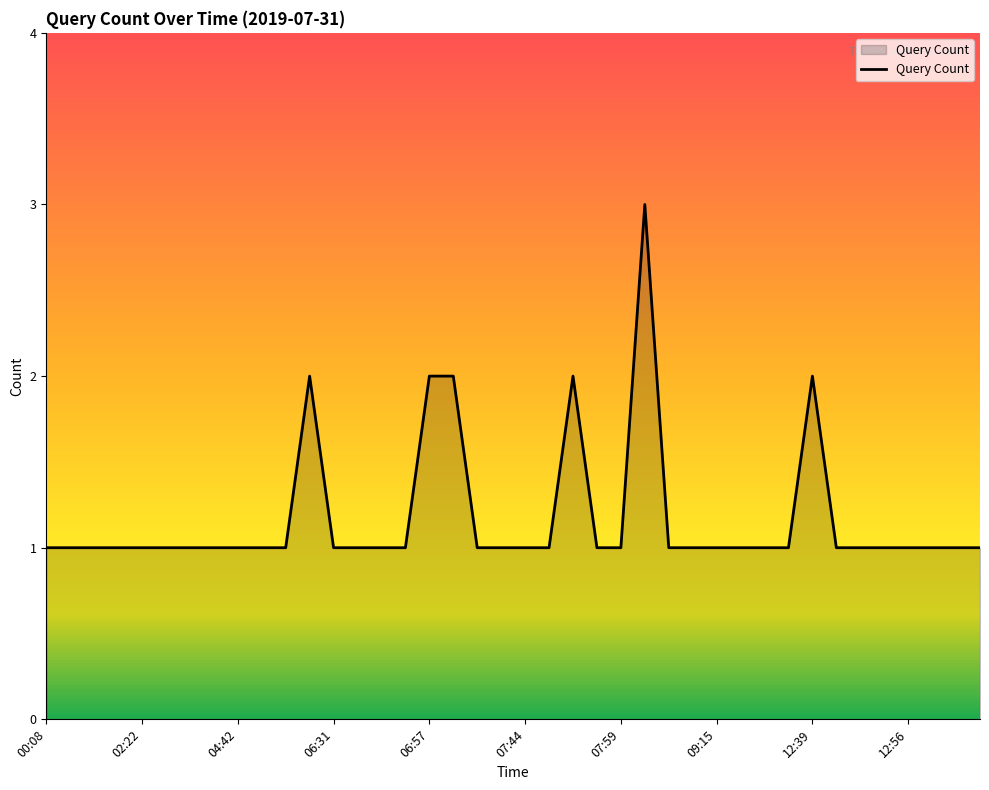

How many lines are shown in the chart?

1